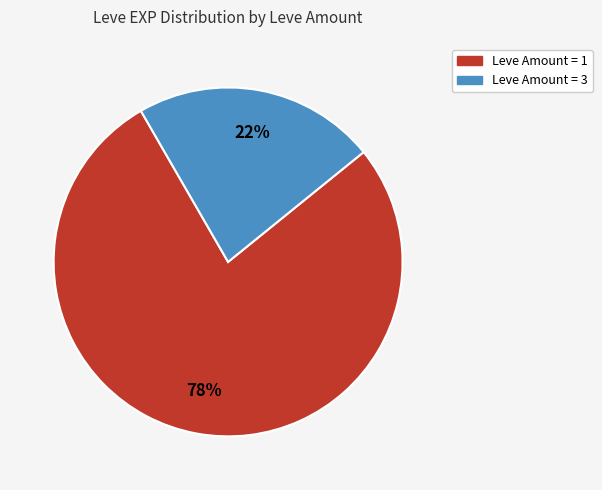

To the nearest percent, what is the average slice percentage?

50%